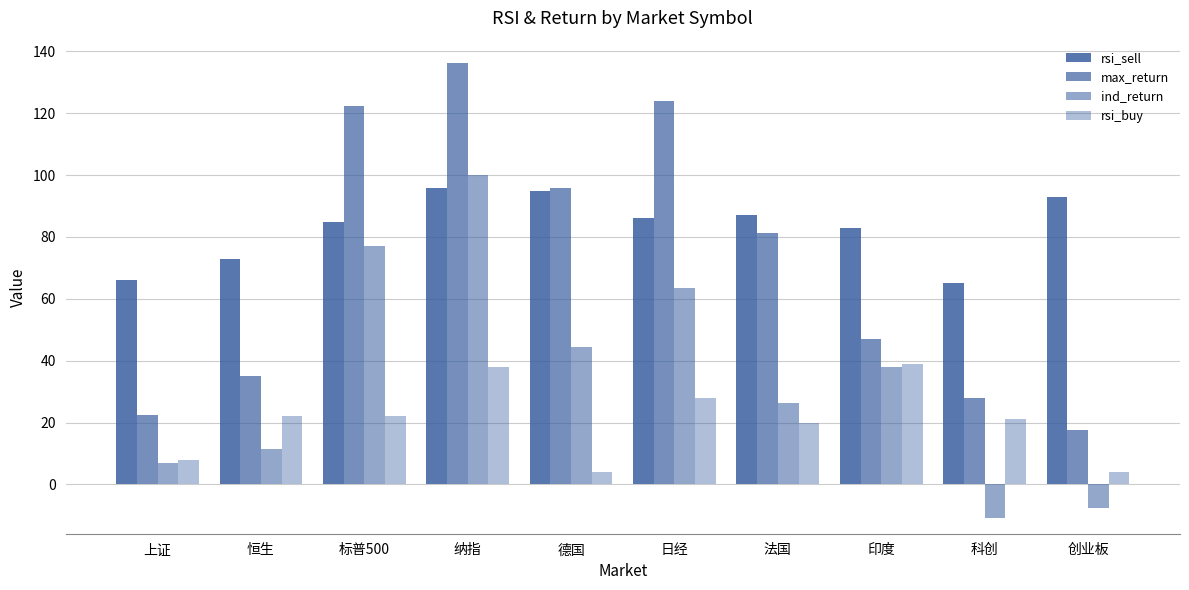

What is the difference between the maximum and minimum values in the rsi_sell series?

31.0